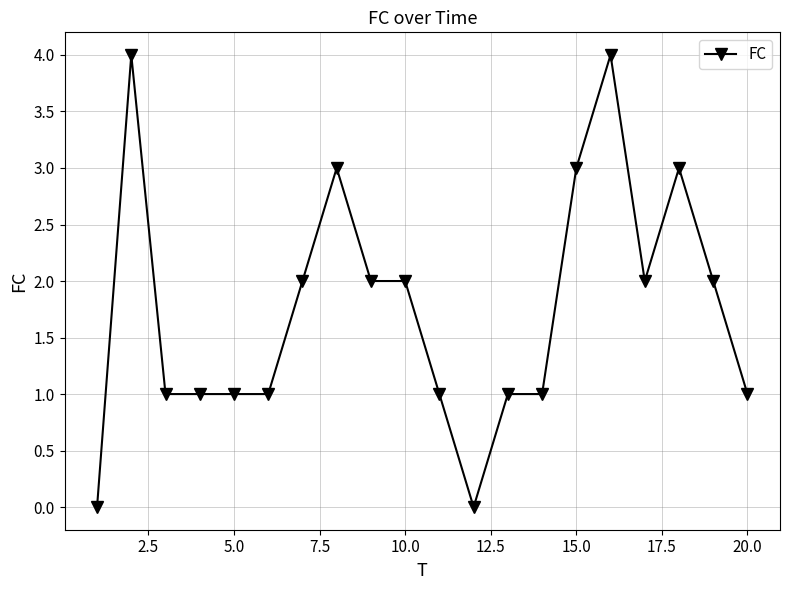

Does the chart have visible grid lines?

Yes